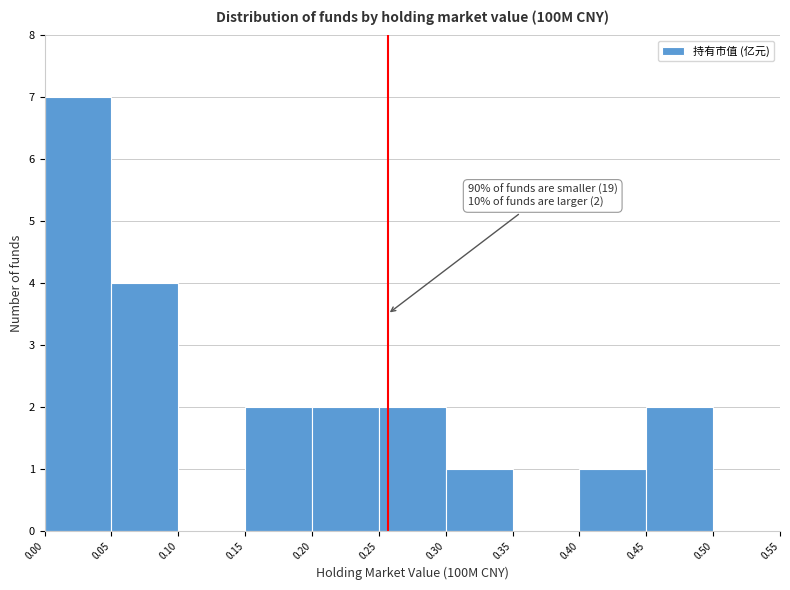

Which range on the x-axis has the tallest bar?

0.00 to 0.05